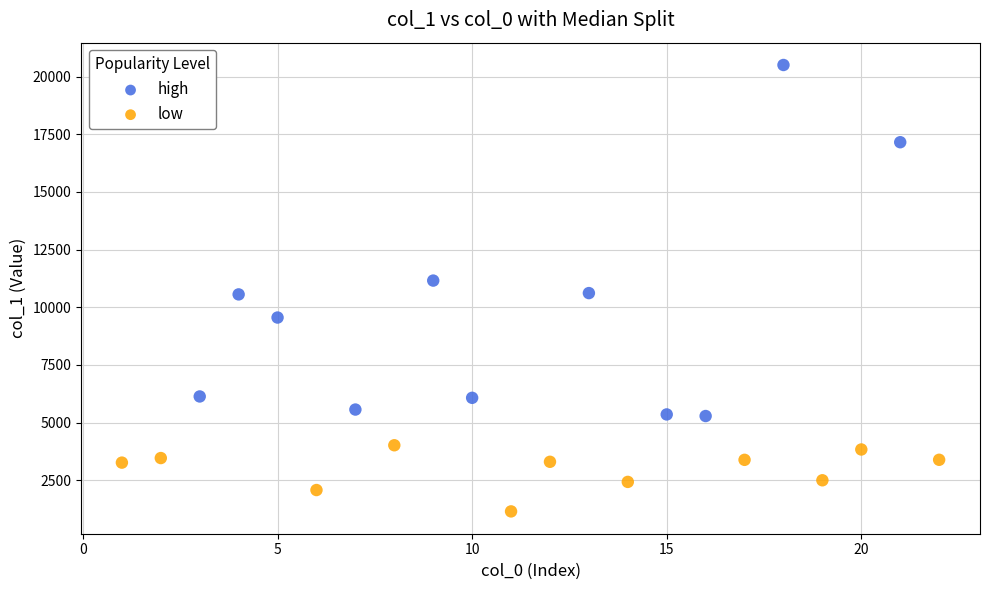

Which series reaches the minimum Y coordinate?

low